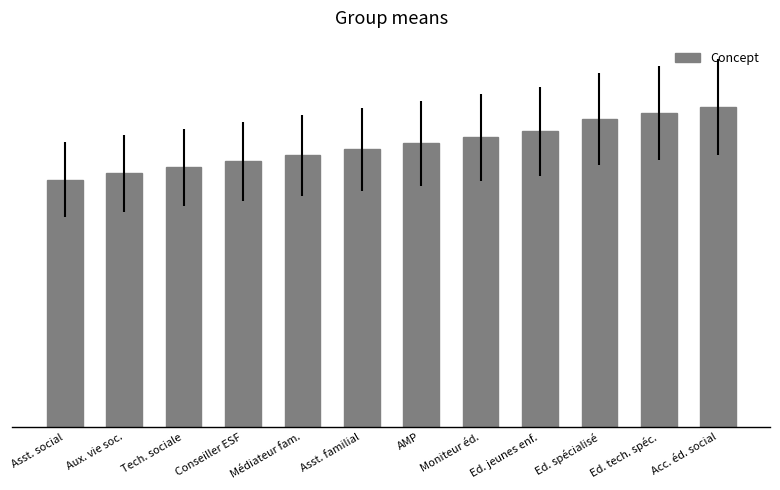

Rank the categories by value from highest to lowest.

Acc. éd. social, Ed. tech. spéc., Ed. spécialisé, Ed. jeunes enf., Moniteur éd., AMP, Asst. familial, Médiateur fam., Conseiller ESF, Tech. sociale, Aux. vie soc., Asst. social